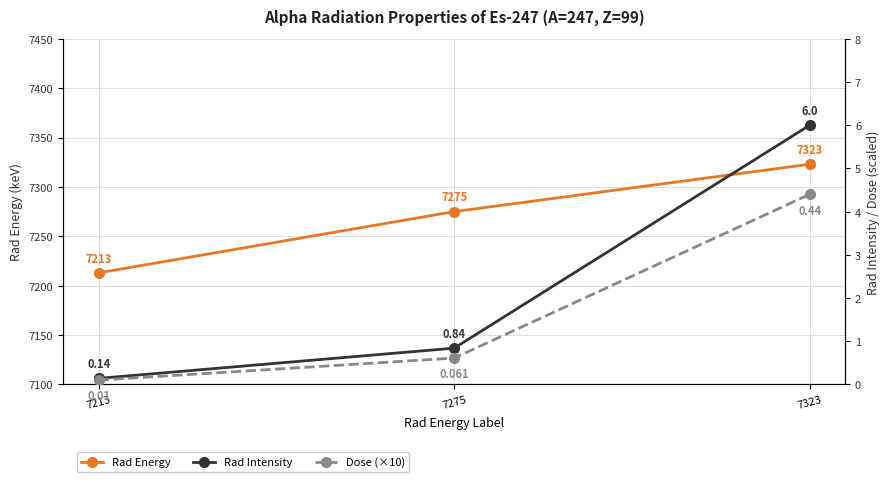

What is the sum of all Dose (×10) values?

5.1